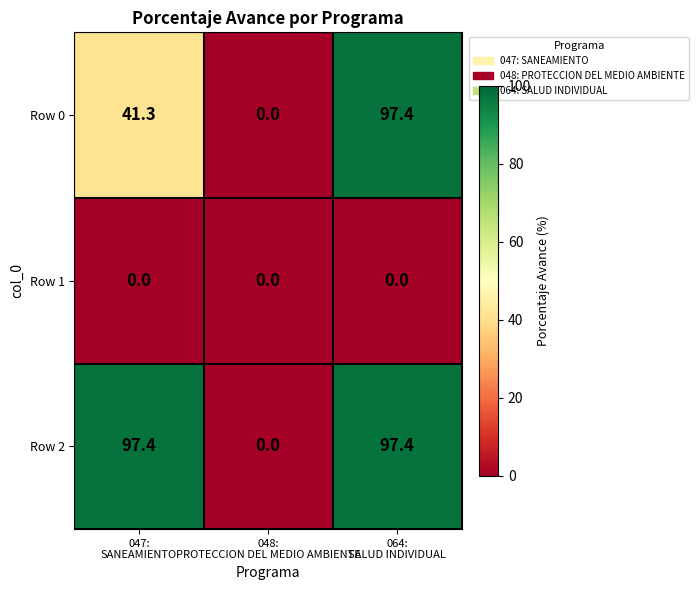

What is the sum of all Row 2 values?

194.8